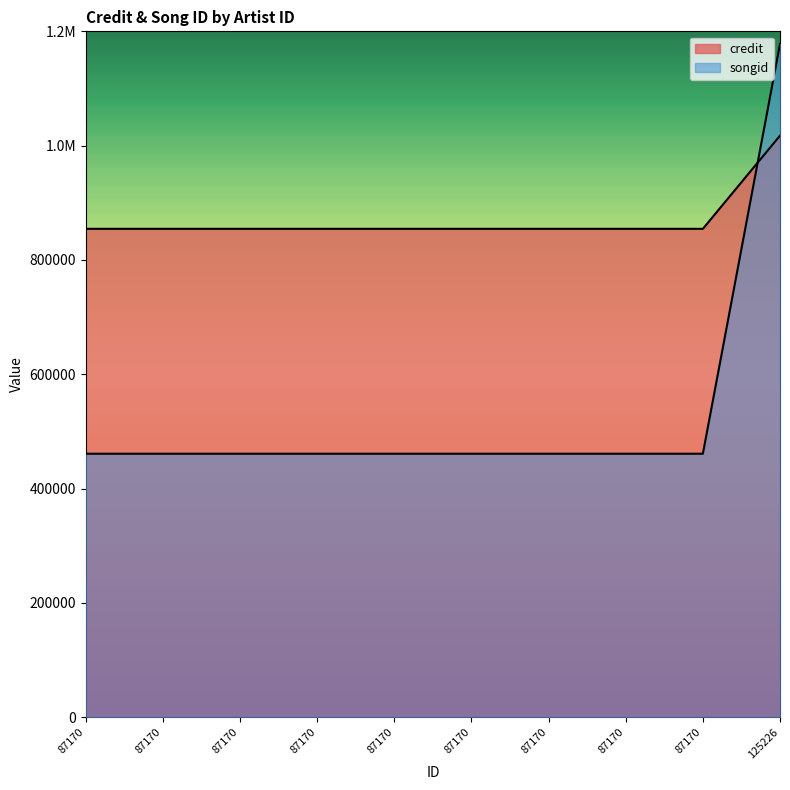

Reading right to left, what are all the values shown in this chart?

credit: 1017511	854524	854524	854524	854524	854524	854524	854524	854524	854524
songid: 1177719	461069	461069	461069	461069	461069	461069	461069	461069	461069